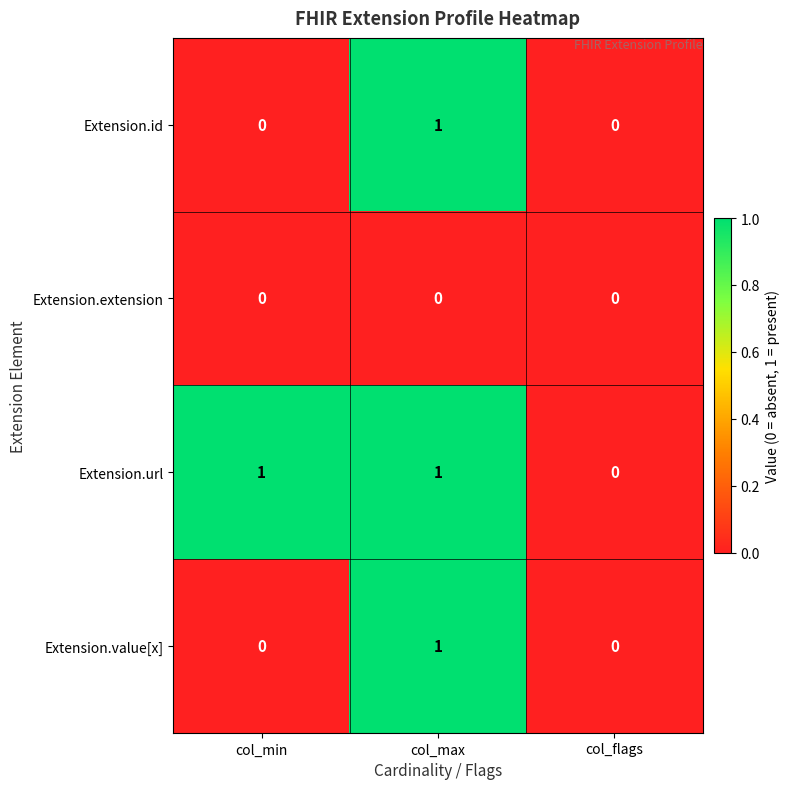

Reading left to right, what are all the values shown in this chart?

Extension.id: 0	1	0
Extension.extension: 0	0	0
Extension.url: 1	1	0
Extension.value[x]: 0	1	0